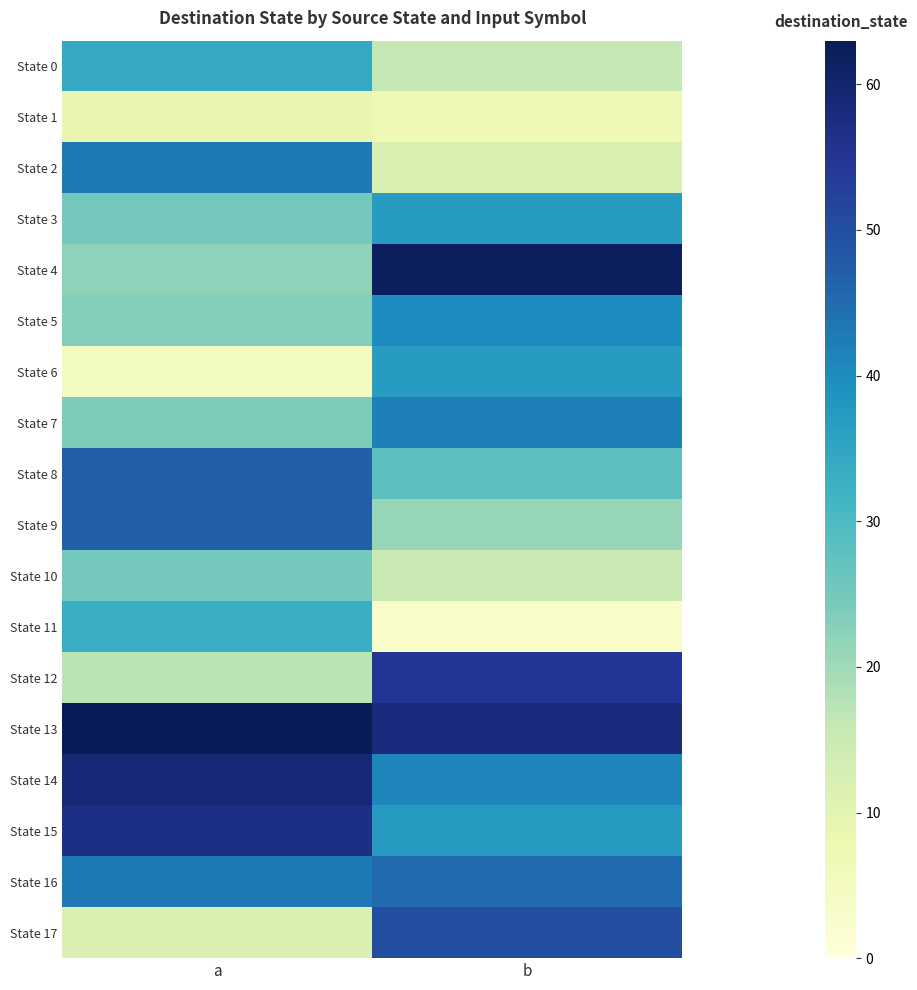

Reading left to right, what are all the values shown in this chart?

State 0: a=34	b=16
State 1: a=9	b=7
State 2: a=43	b=12
State 3: a=25	b=37
State 4: a=22	b=62
State 5: a=23	b=40
State 6: a=5	b=37
State 7: a=24	b=42
State 8: a=47	b=28
State 9: a=47	b=21
State 10: a=25	b=15
State 11: a=33	b=3
State 12: a=17	b=55
State 13: a=63	b=58
State 14: a=59	b=41
State 15: a=57	b=37
State 16: a=43	b=45
State 17: a=12	b=50